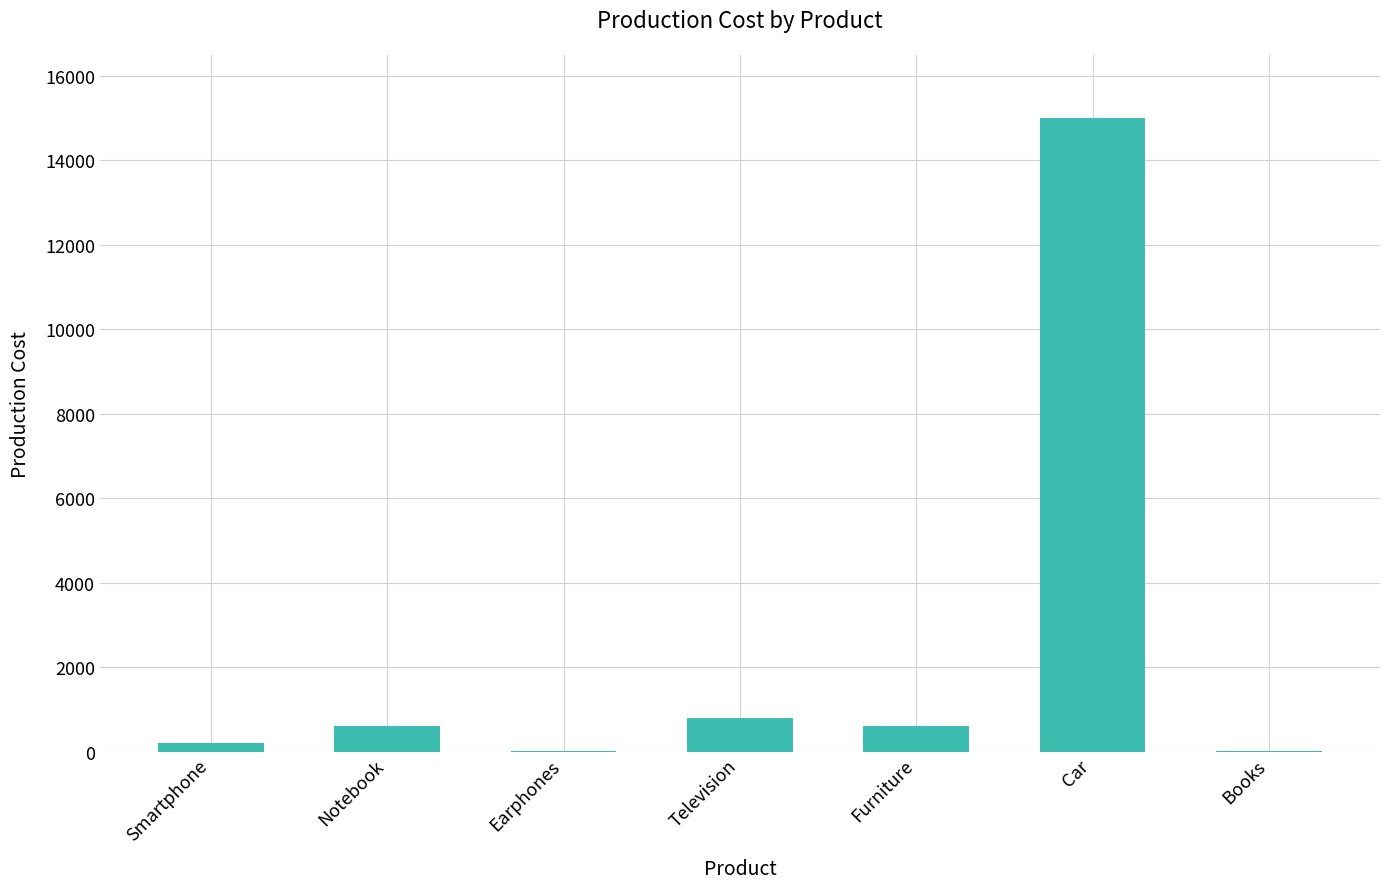

Which has a higher value, Books or Furniture?

Furniture